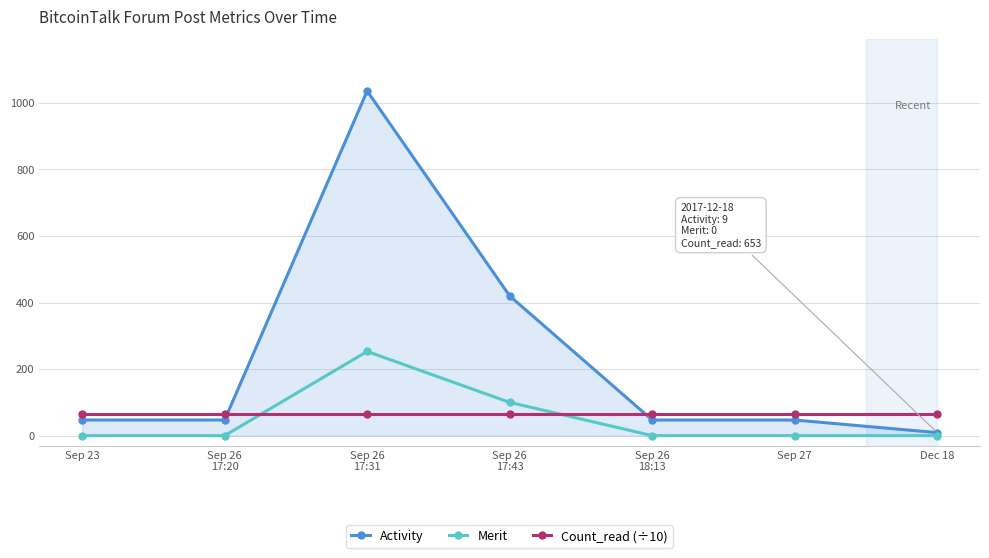

How many lines are shown in the chart?

3